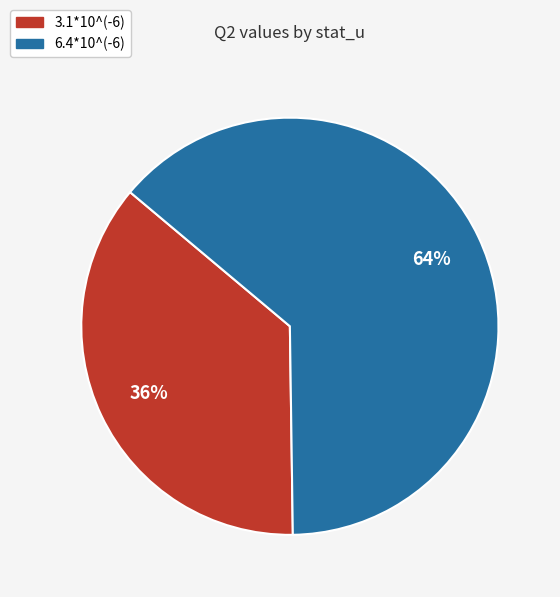

To the nearest percent, what portion does 6.4*10^(-6) represent?

64%